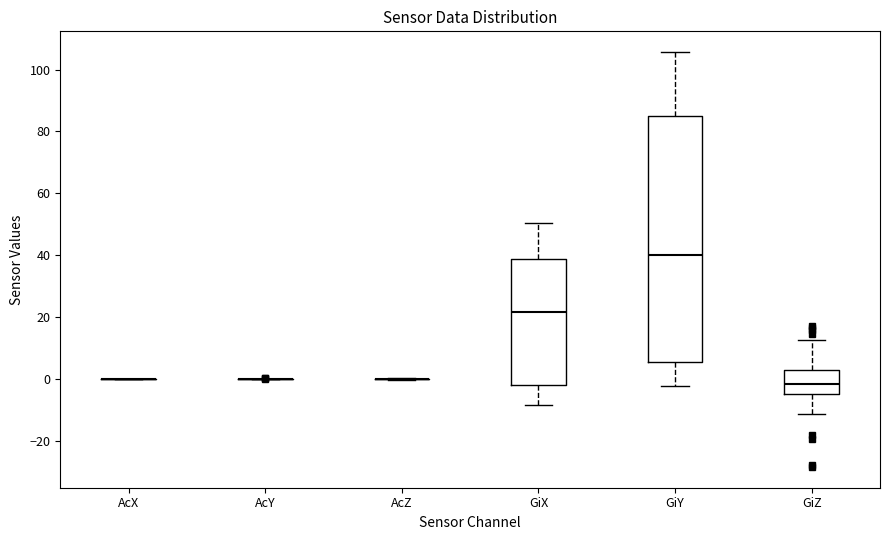

Where is the lower edge of the box for GiY on the y-axis? The values are not printed on the chart, so give them approximately, as read against the axis.

6